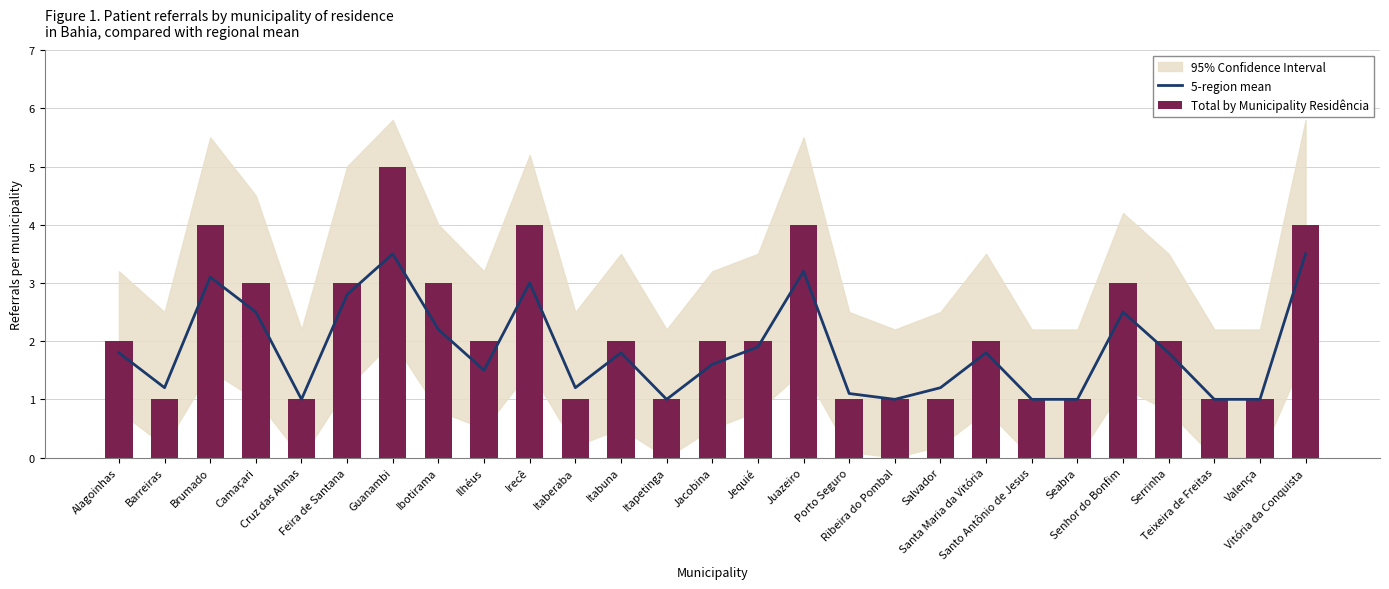

What value does the 5-region mean series have at Seabra?

1.0